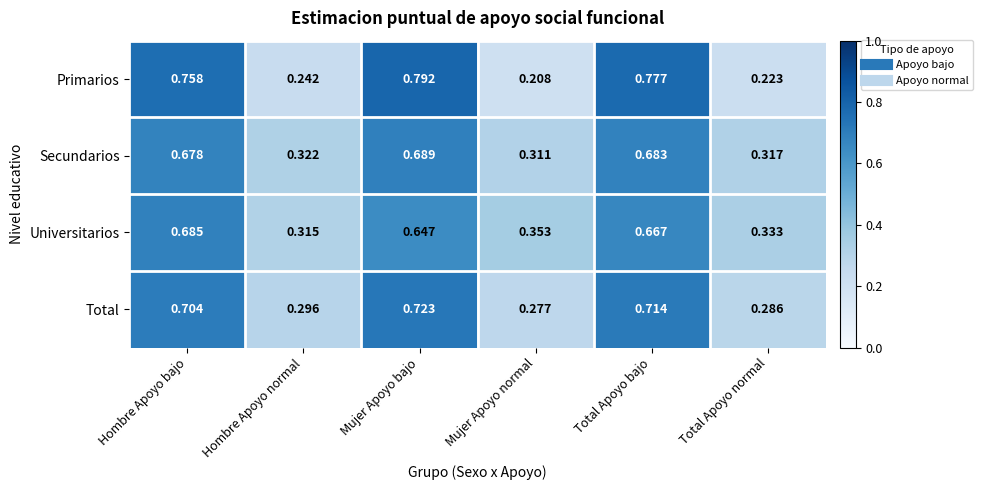

Which category has the highest value in the Primarios series?

Mujer Apoyo bajo